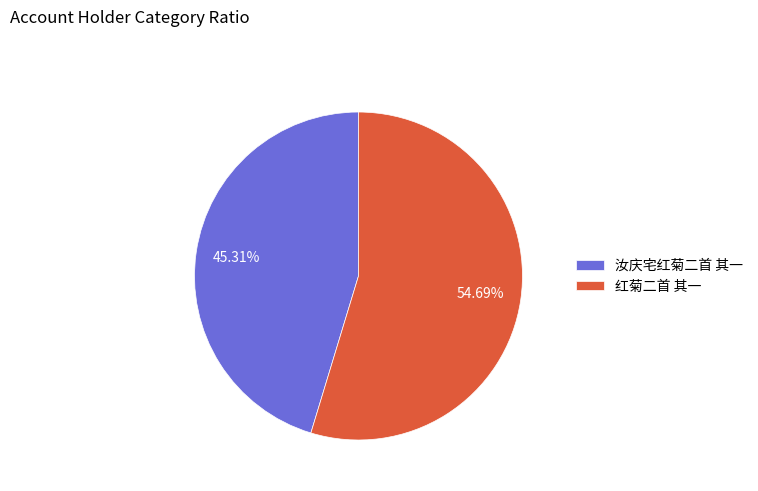

To the nearest percent, what portion does 红菊二首 其一 represent?

55%